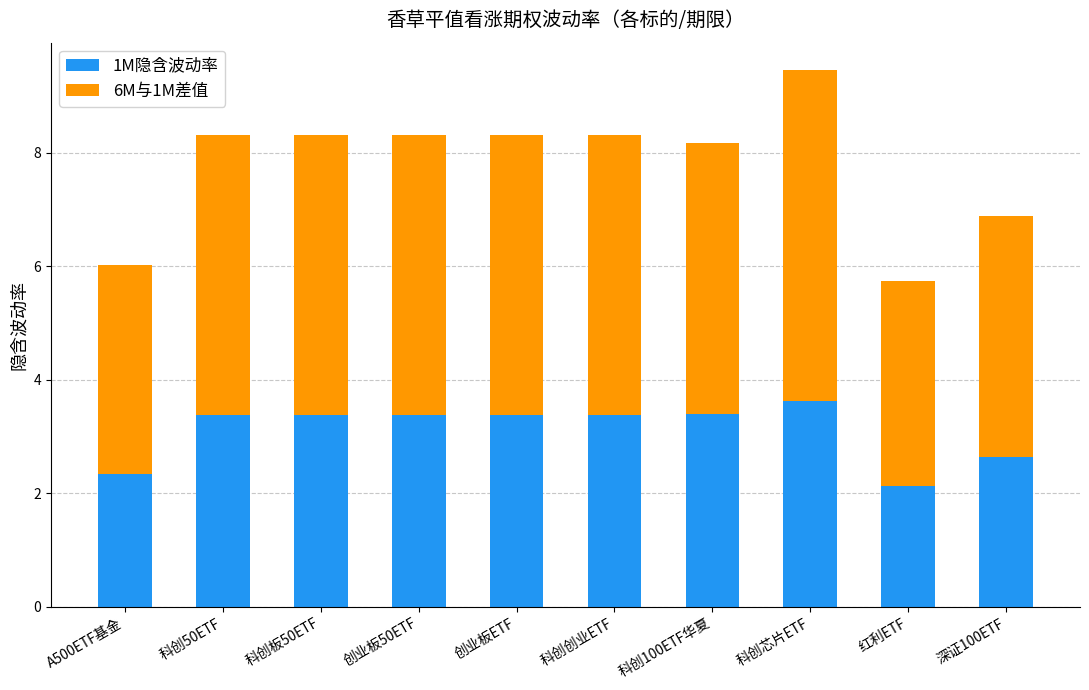

At which label does 1M隐含波动率 first exceed 3?

科创50ETF